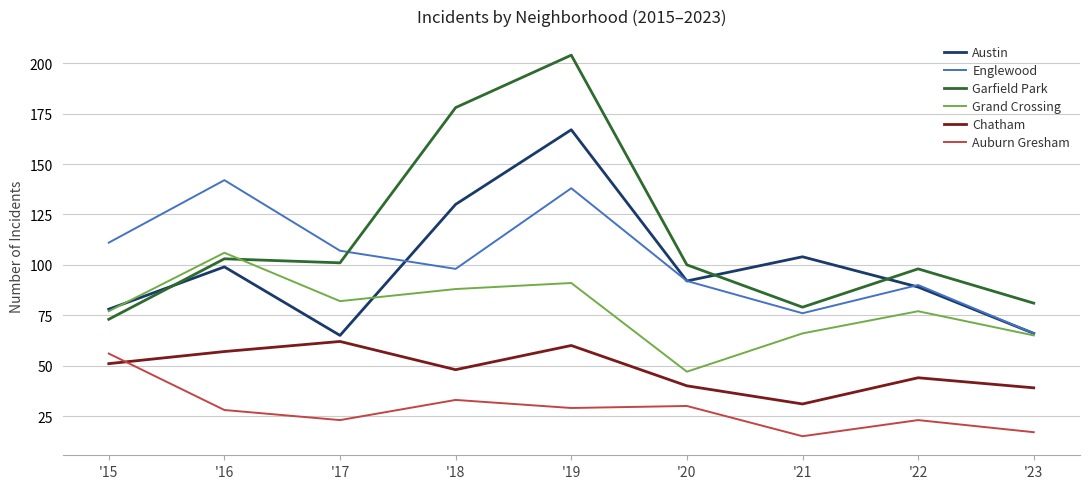

At how many categories does at least one series exceed 180?

1